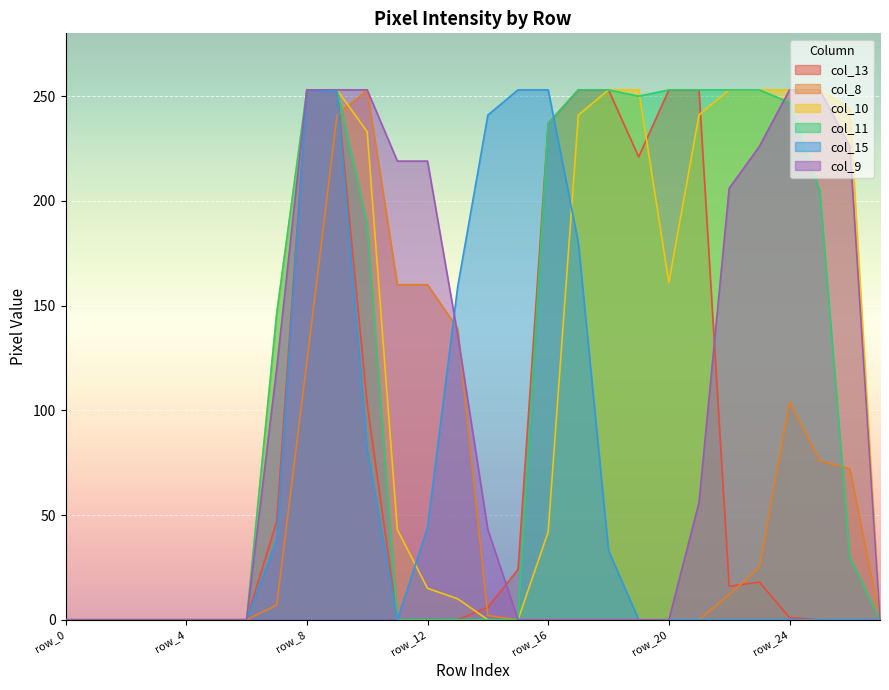

What are all the series names shown in the legend?

col_13, col_8, col_10, col_11, col_15, col_9